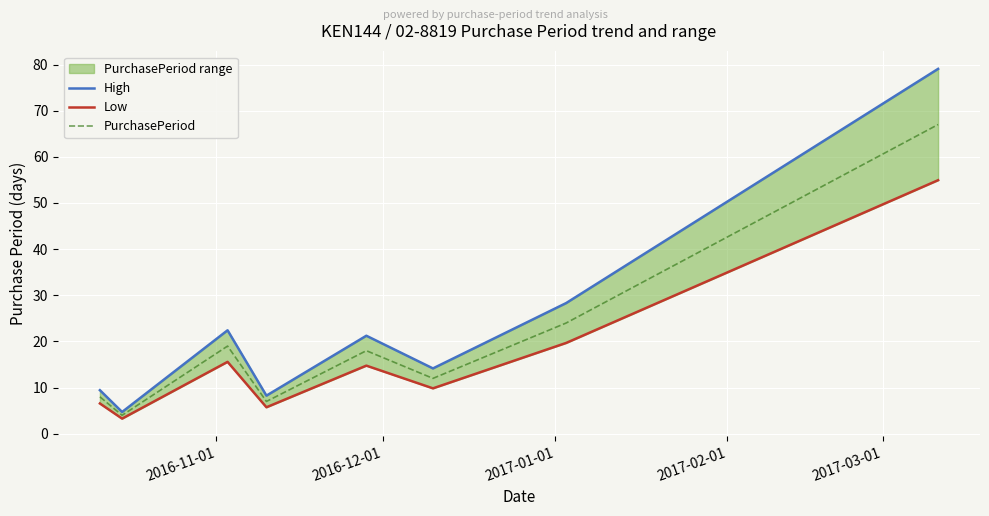

What is the maximum value for PurchasePeriod?

67